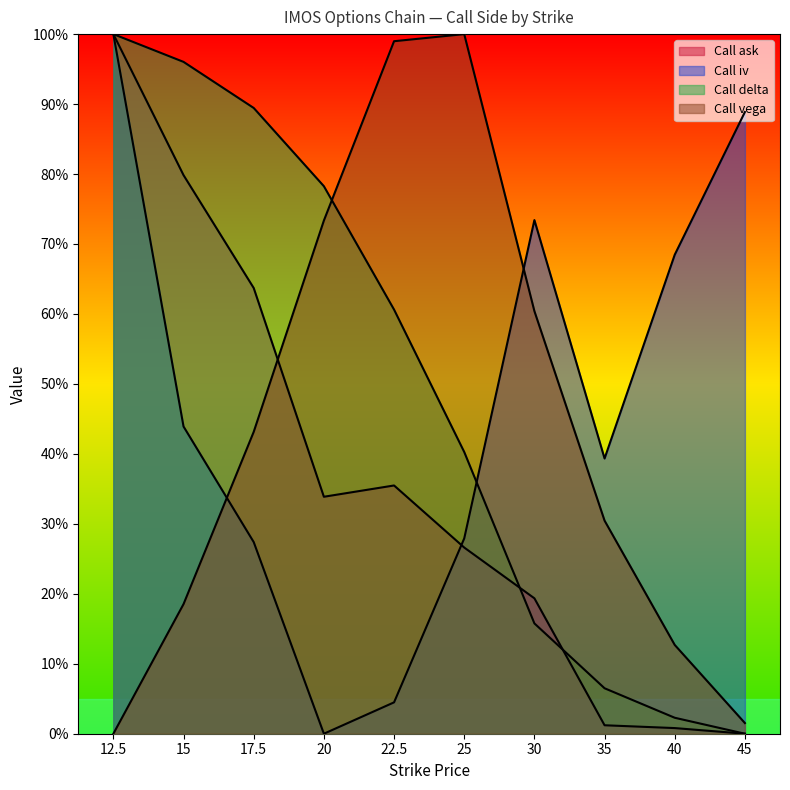

What position from the right is 45?

1